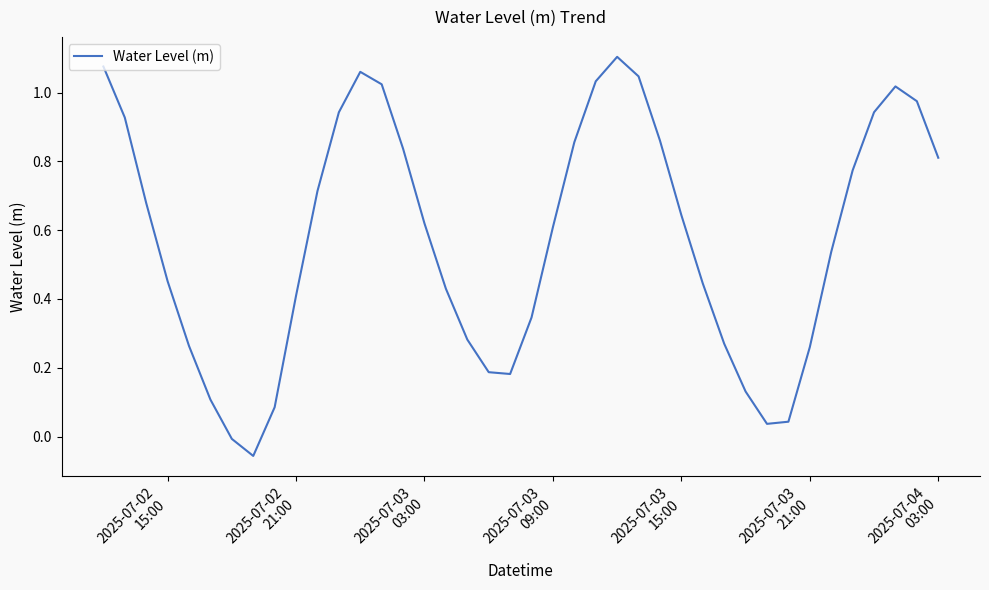

What is the difference between the maximum and minimum values?

1.2